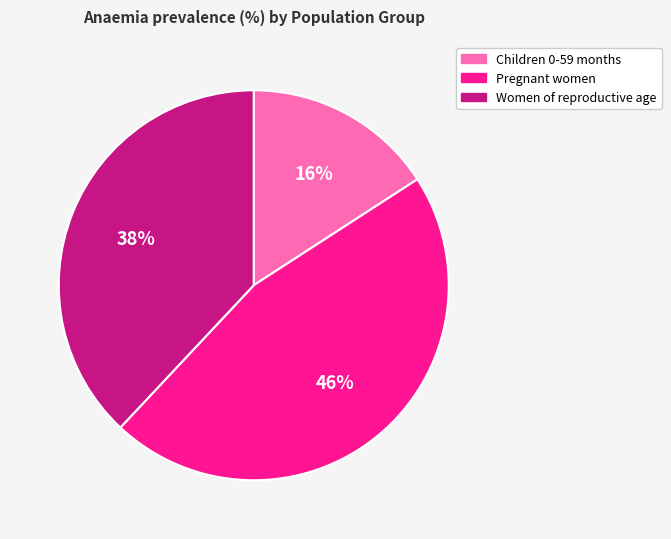

To the nearest percent, what portion does Children 0-59 months represent?

16%